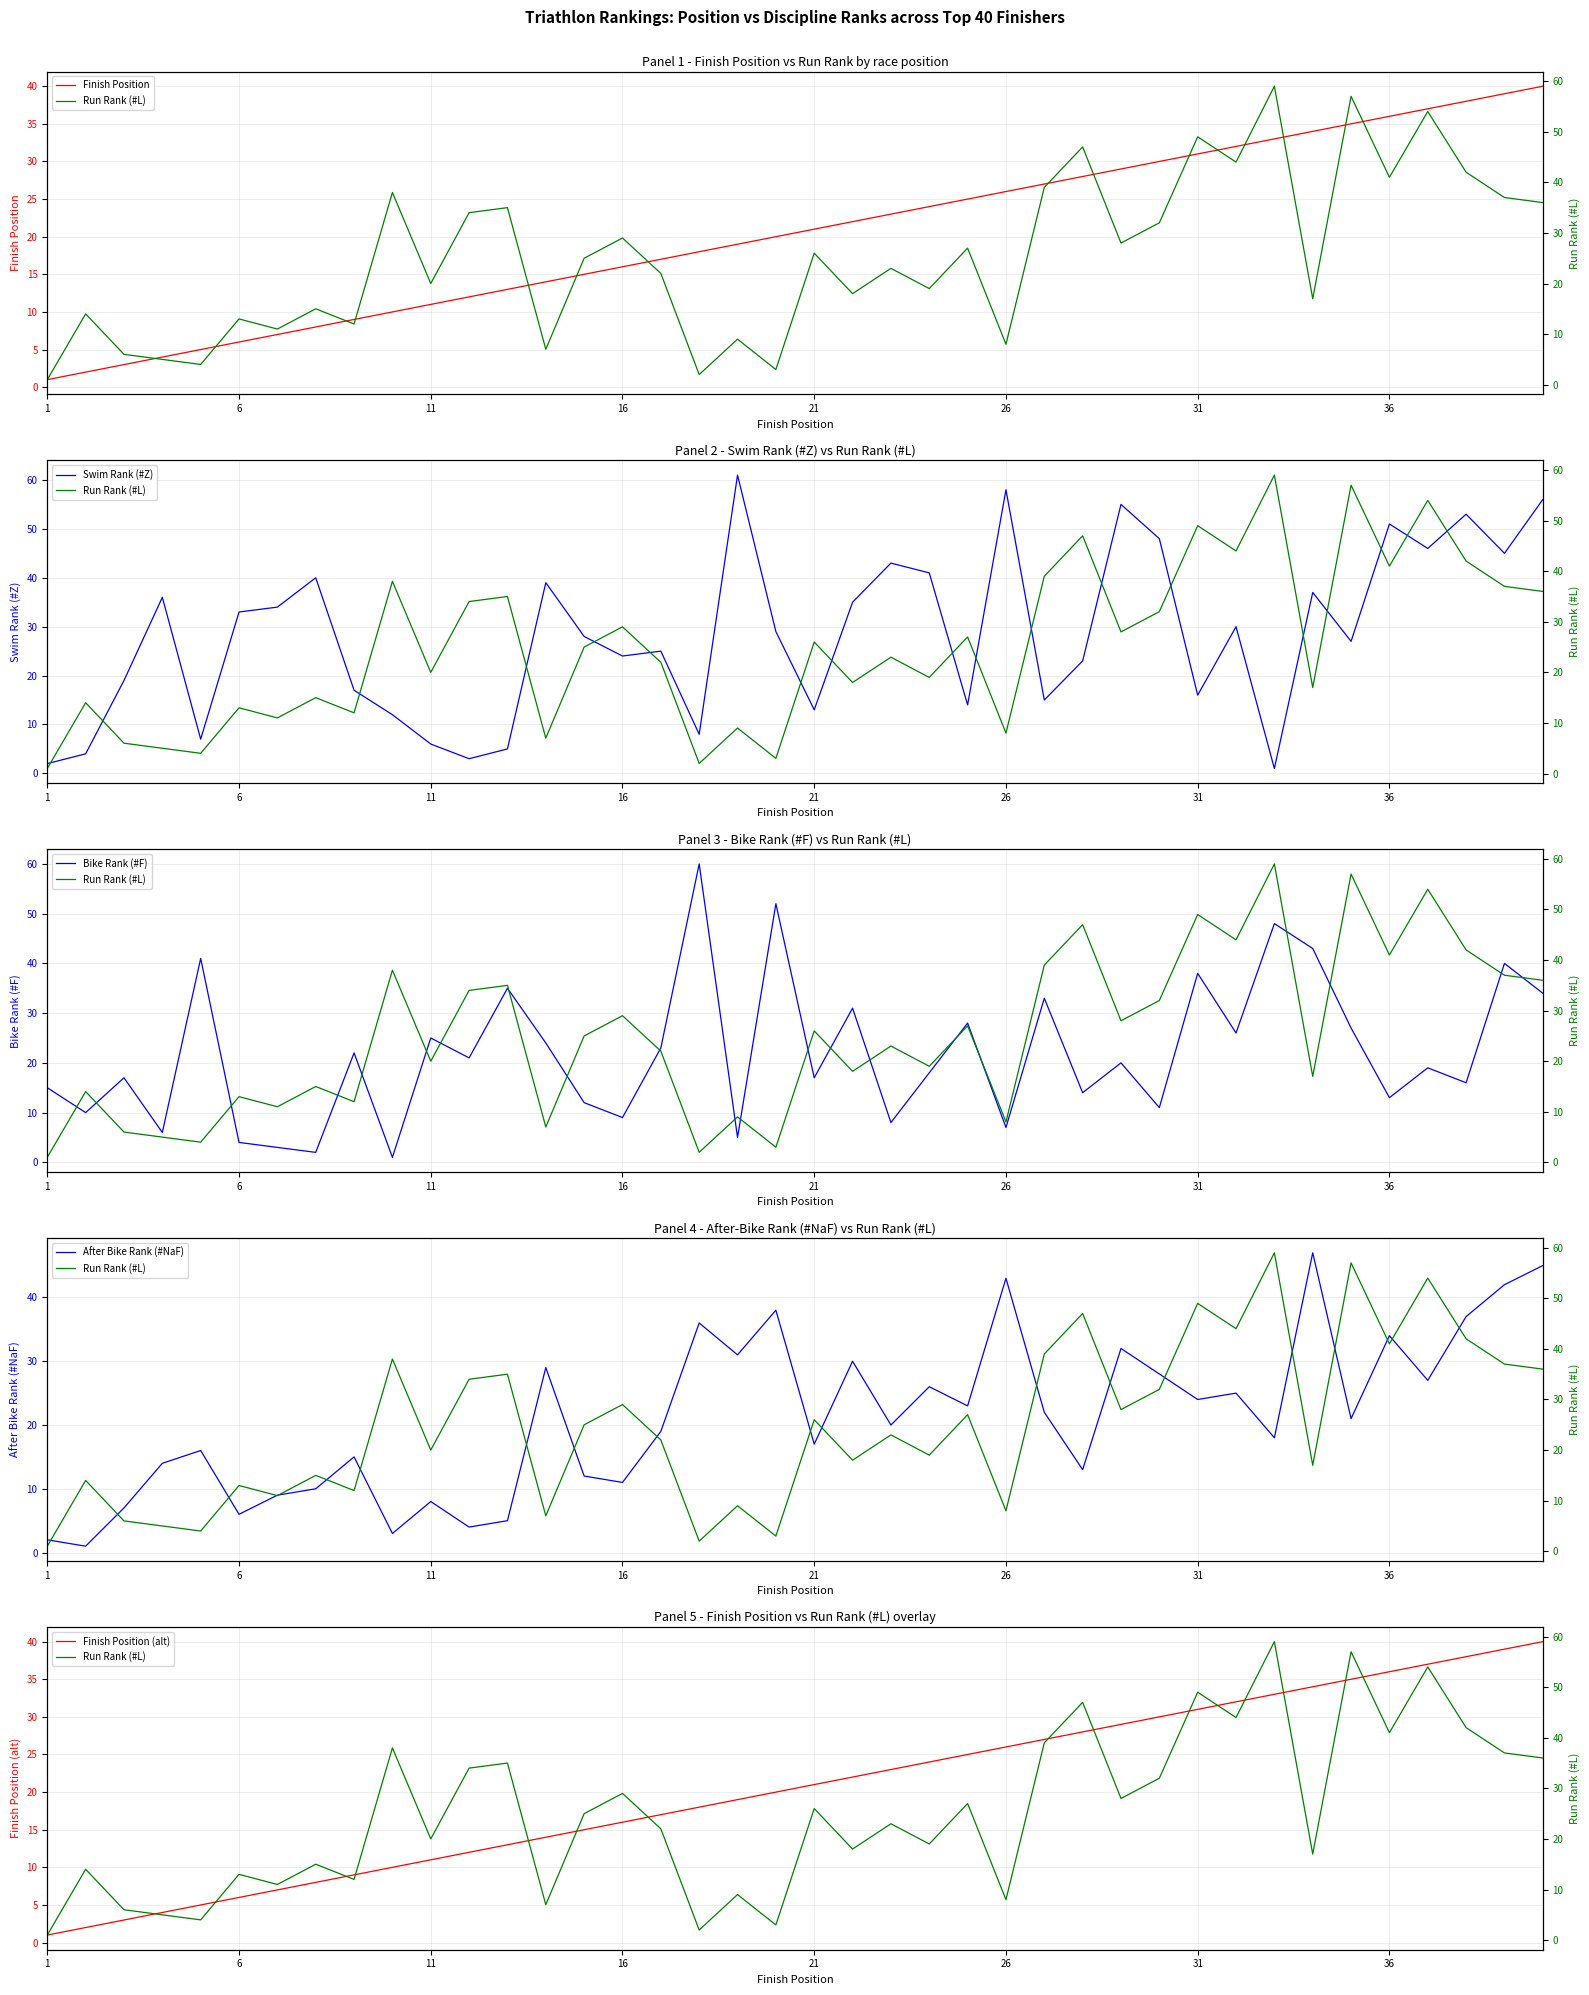

How many lines are shown in the chart?

6